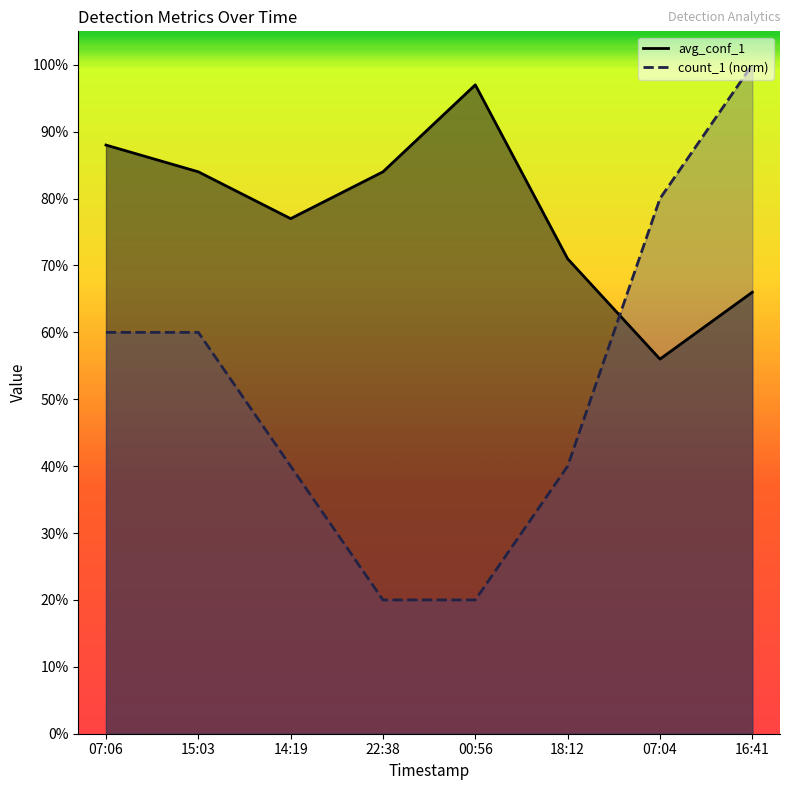

How many interior local peaks does the avg_conf_1 series have?

1